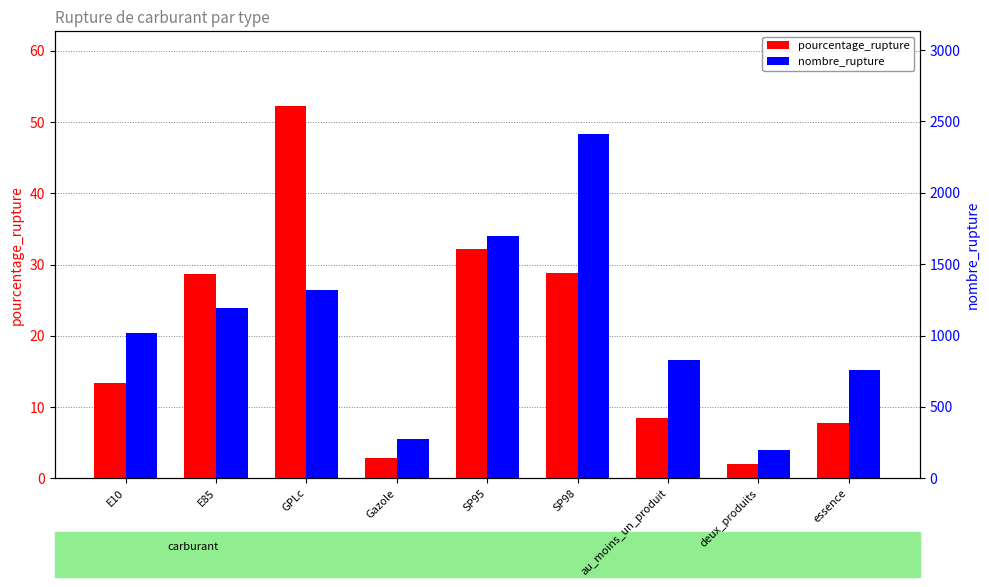

Rank the series by their average value, from lowest to highest.

pourcentage_rupture, nombre_rupture